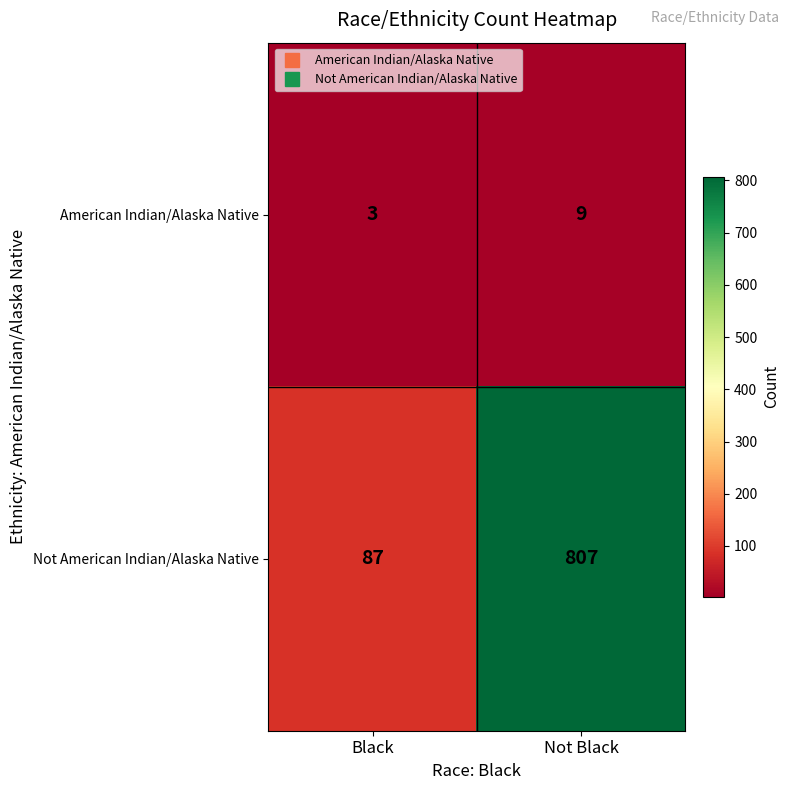

Is it true that American Indian/Alaska Native equals 14 at Not Black?

False